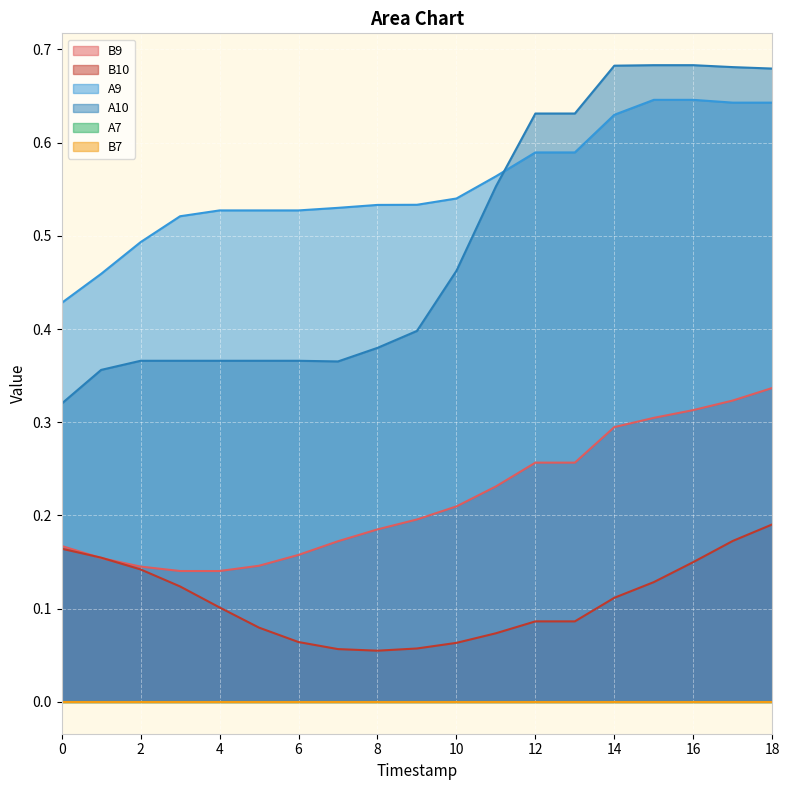

What is the value of the B10 point at the 3rd from the left?

0.1